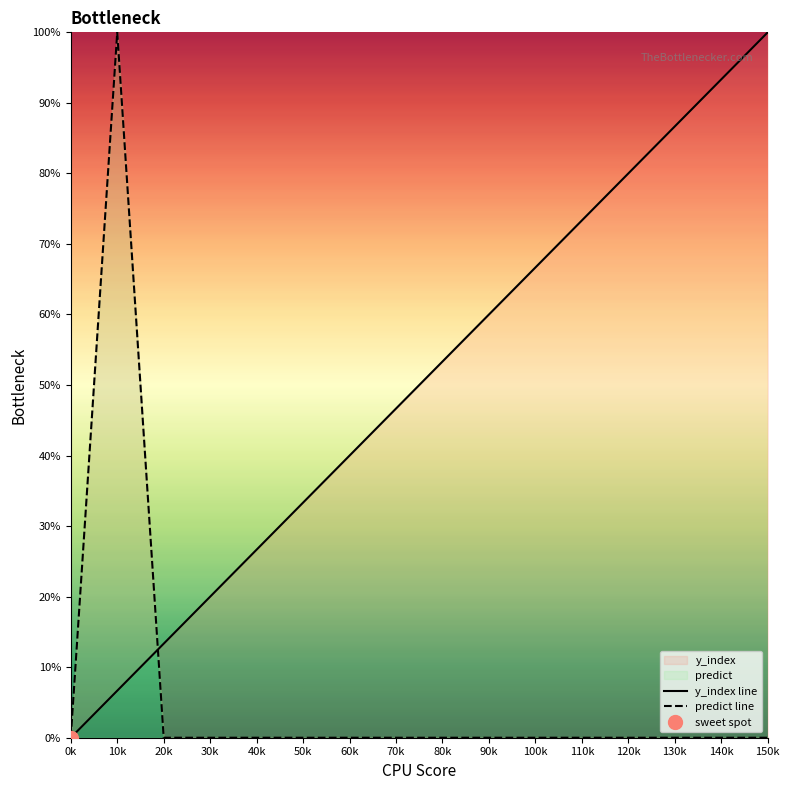

Count the number of data series in this chart.

2